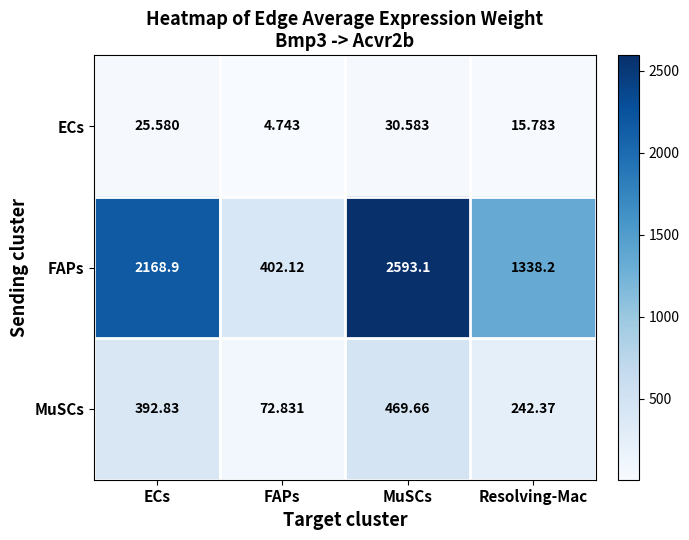

Where does the MuSCs series first go above 392?

ECs